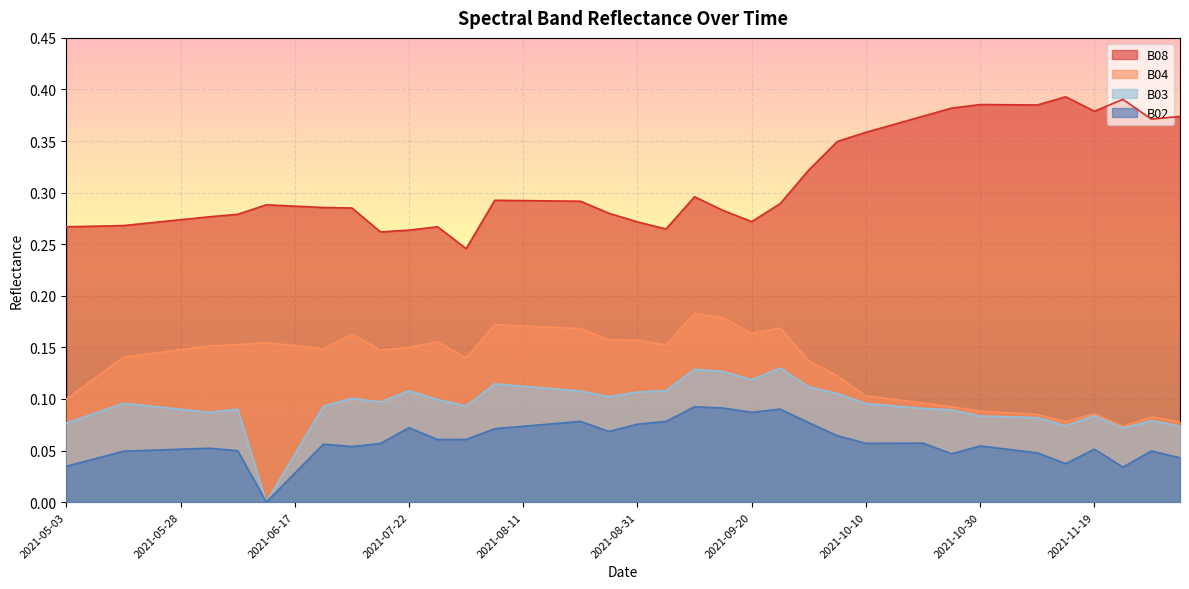

In B03, how many points are higher than both neighbors (excluding endpoints)?

9